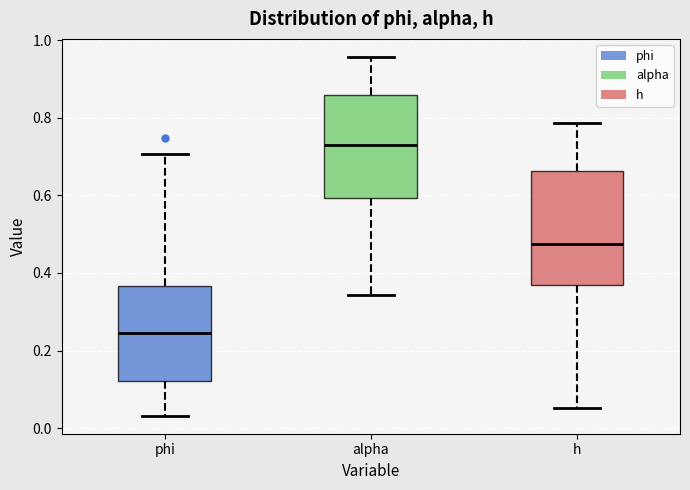

Reading left to right, transcribe this box plot: for each box, give where its median line is, the range the box spans, and where its two whiskers end, as read against the y-axis. The values are not printed on the chart, so give them approximately, as read against the axis.

phi: median 0.24, box 0.12 to 0.36, whiskers 0.04 to 0.70
alpha: median 0.74, box 0.60 to 0.86, whiskers 0.34 to 0.96
h: median 0.48, box 0.36 to 0.66, whiskers 0.06 to 0.78